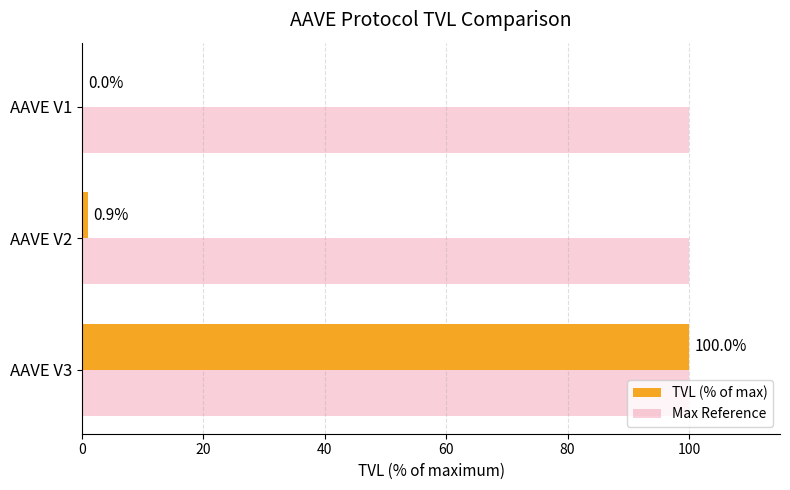

The TVL (% of max) series shows 0.0 at AAVE V1. True or false?

True